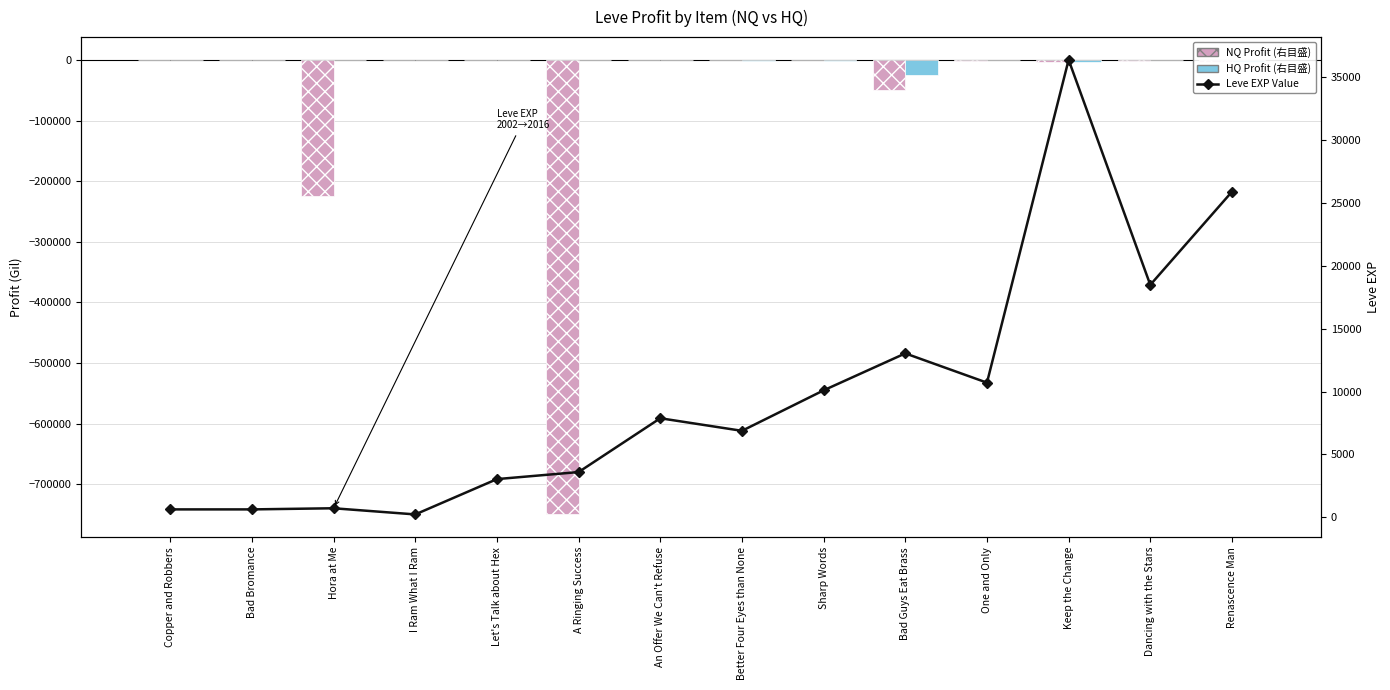

Reading right to left, transcribe all the data shown in this chart.

Leve EXP (NQ Profit): Renascence Man=-2895.0	Dancing with the Stars=-973.0	Keep the Change=-3515.0	One and Only=-958.0	Bad Guys Eat Brass=-48827.0	Sharp Words=-284.0	Better Four Eyes than None=278.0	An Offer We Can't Refuse=0.0	A Ringing Success=-749861.0	Let's Talk about Hex=-181.5	I Ram What I Ram=52.7	Hora at Me=-224888.0	Bad Bromance=-137.0	Copper and Robbers=-193.0
Leve Gil (HQ Profit): Renascence Man=-2709.5	Dancing with the Stars=0.0	Keep the Change=-2979.5	One and Only=0.0	Bad Guys Eat Brass=-25346.0	Sharp Words=-1046.0	Better Four Eyes than None=-1892.5	An Offer We Can't Refuse=0.0	A Ringing Success=0.0	Let's Talk about Hex=0.0	I Ram What I Ram=-460.0	Hora at Me=0.0	Bad Bromance=0.0	Copper and Robbers=0.0
Leve EXP Value: Renascence Man=25900.0	Dancing with the Stars=18490.0	Keep the Change=36390.0	One and Only=10710.0	Bad Guys Eat Brass=13040.0	Sharp Words=10100.0	Better Four Eyes than None=6880.0	An Offer We Can't Refuse=7880.0	A Ringing Success=3600.0	Let's Talk about Hex=3040.0	I Ram What I Ram=230.0	Hora at Me=720.0	Bad Bromance=630.0	Copper and Robbers=630.0